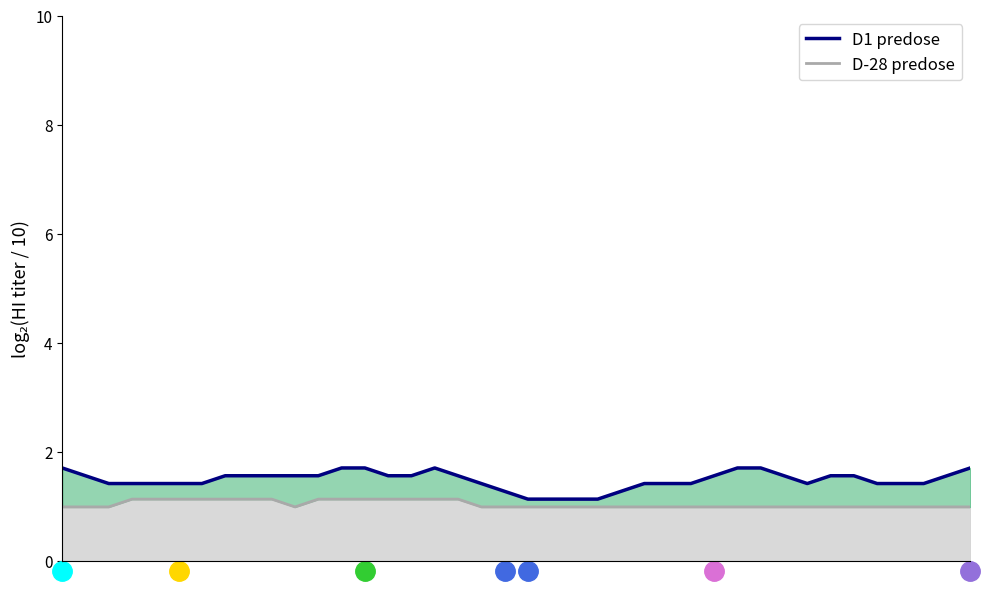

Is it true that D1 predose equals 0.5 at 18?

False